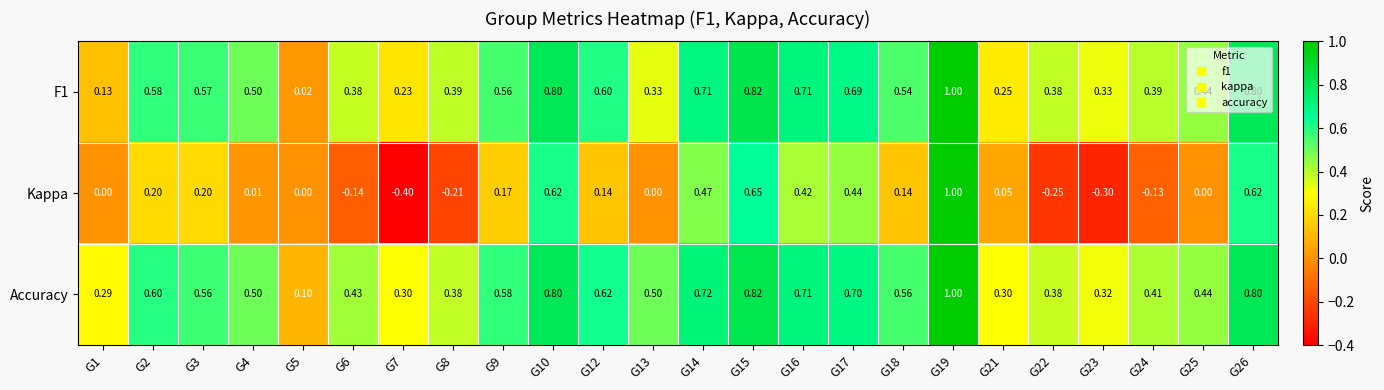

Which series changed the most between G19 and G25?

Kappa